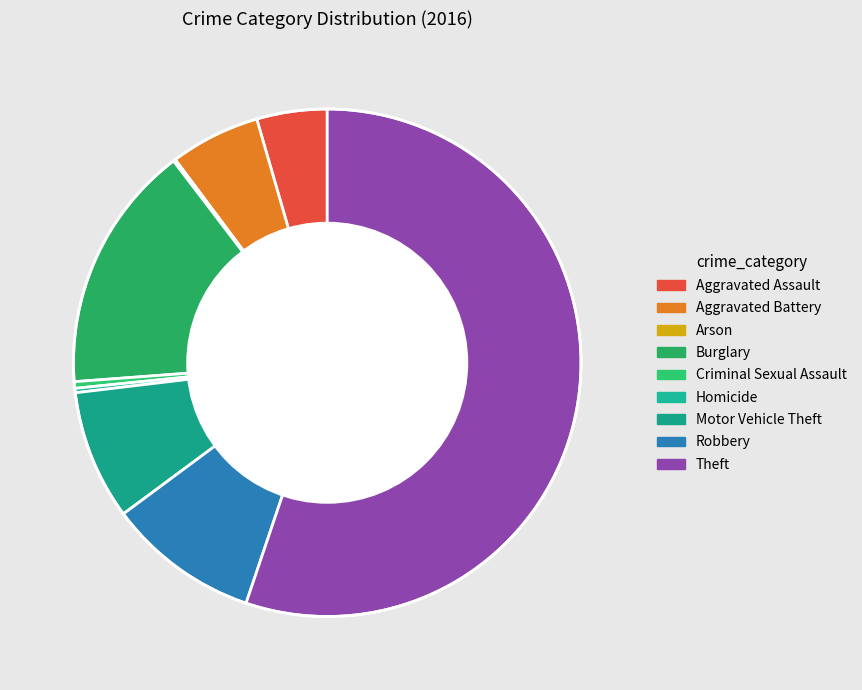

Which has a higher value, Arson or Homicide?

Homicide